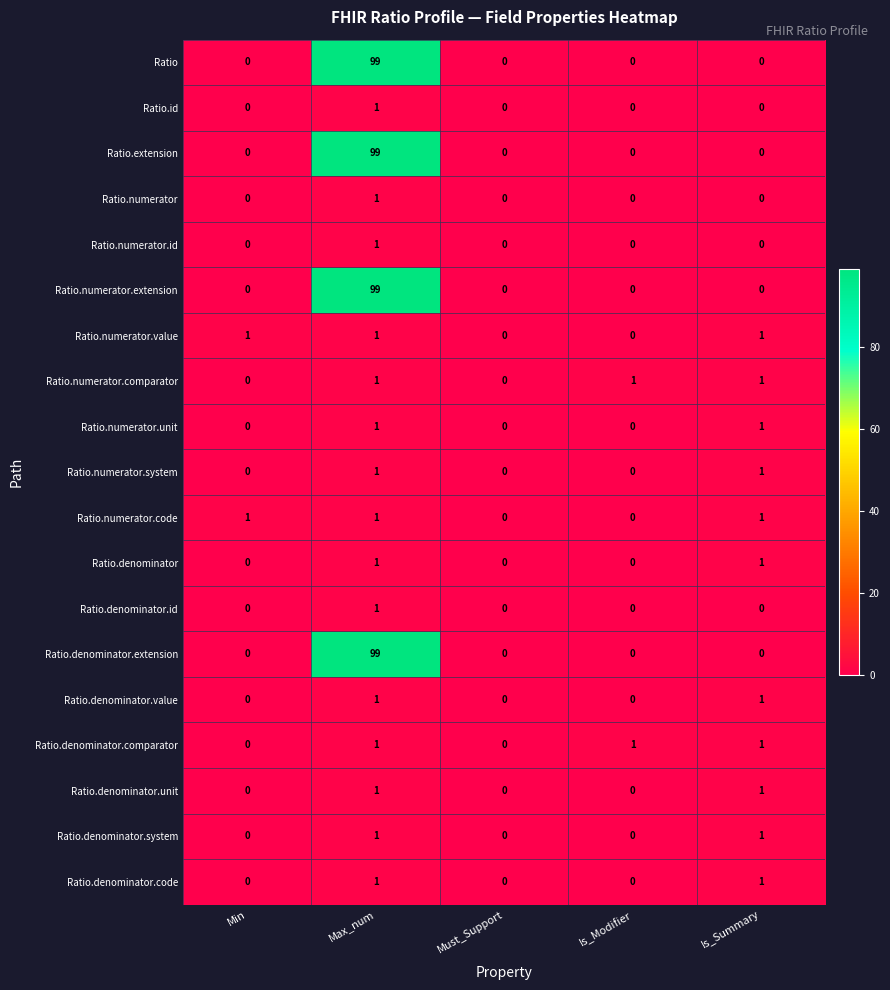

What is the maximum value shown in the chart?

99